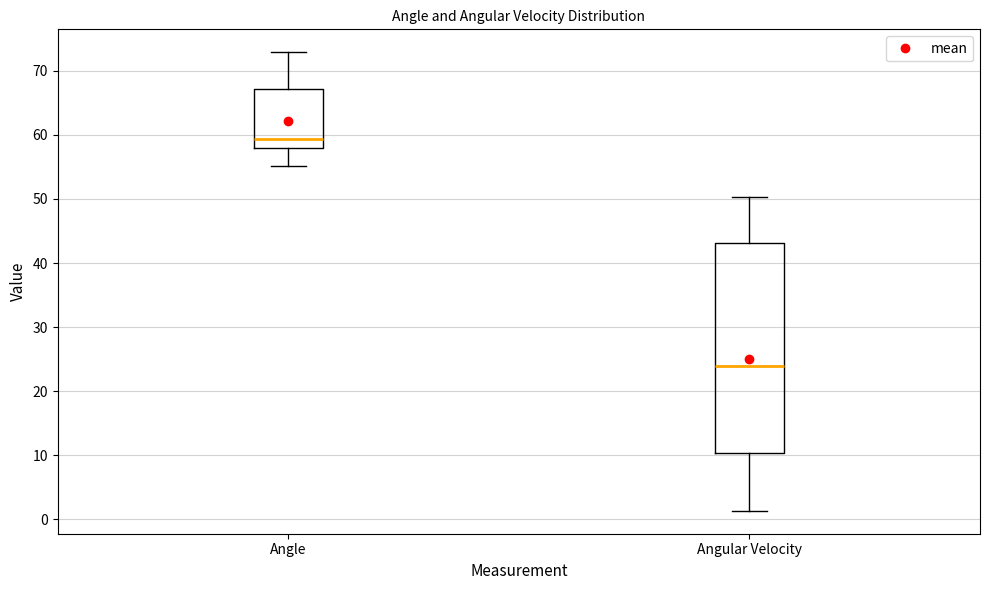

Reading left to right, read every box against the y-axis: the position of its median line, the range the box covers, and the ends of its whiskers. The values are not printed on the chart, so give them approximately, as read against the axis.

Angle: median 59, box 58 to 67, whiskers 55 to 73
Angular Velocity: median 24, box 10 to 43, whiskers 1 to 50